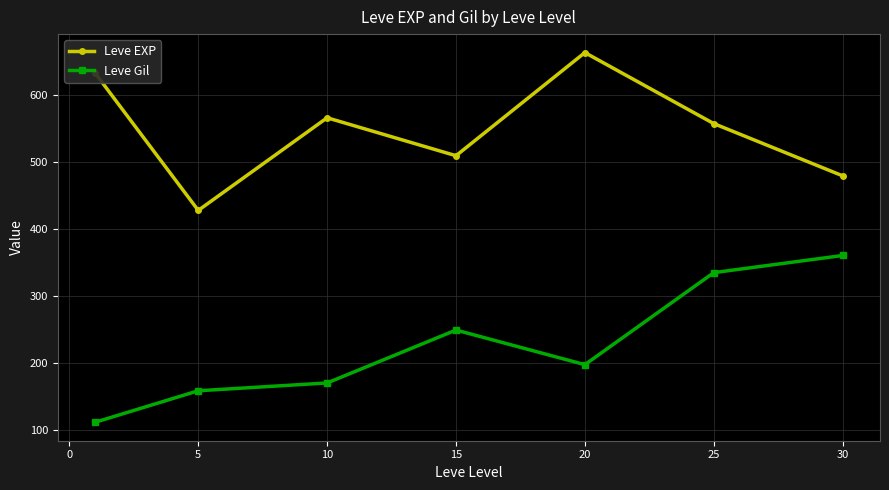

Which series has the largest total across all categories?

Leve EXP